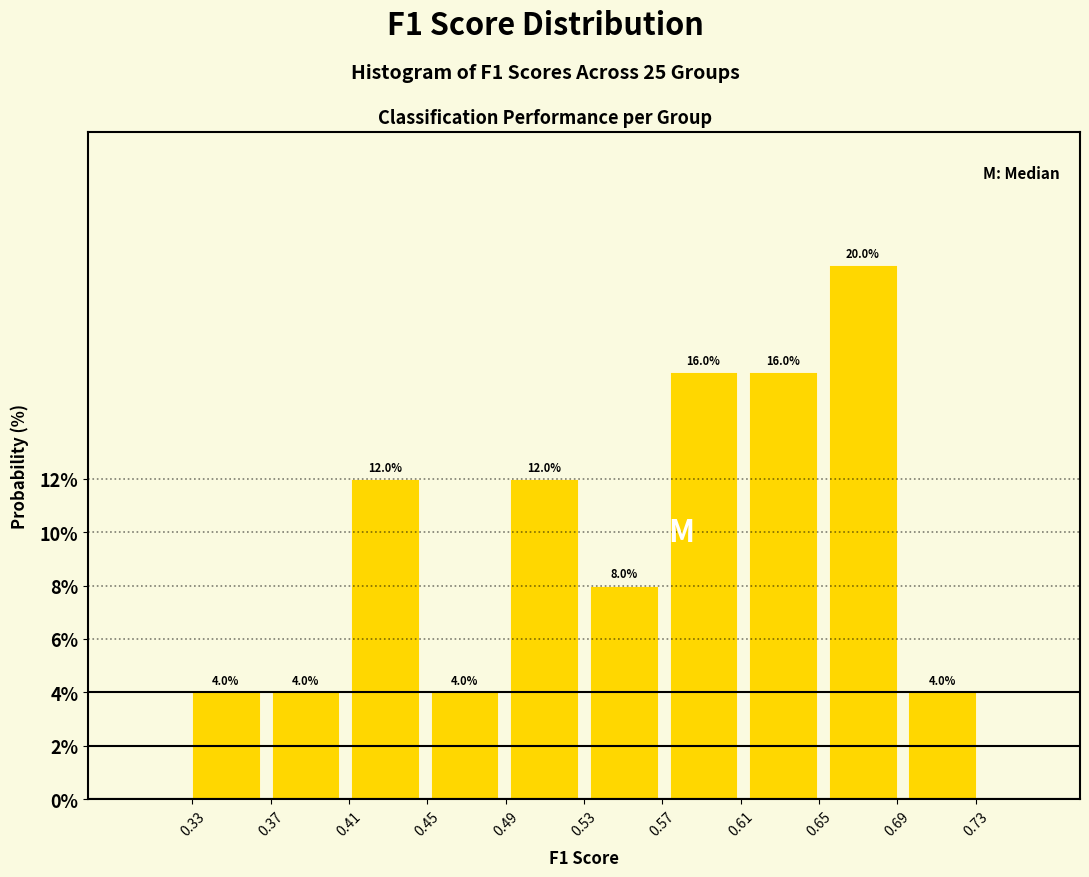

Which range on the x-axis has the tallest bar?

0.650 to 0.695